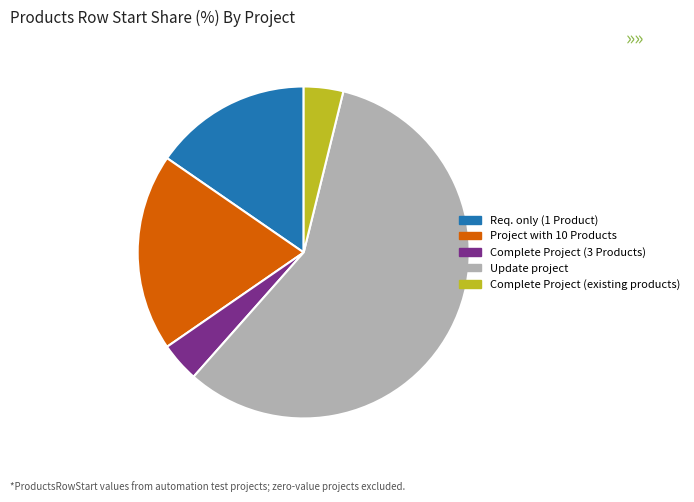

Which category has the biggest portion of the pie?

Update project